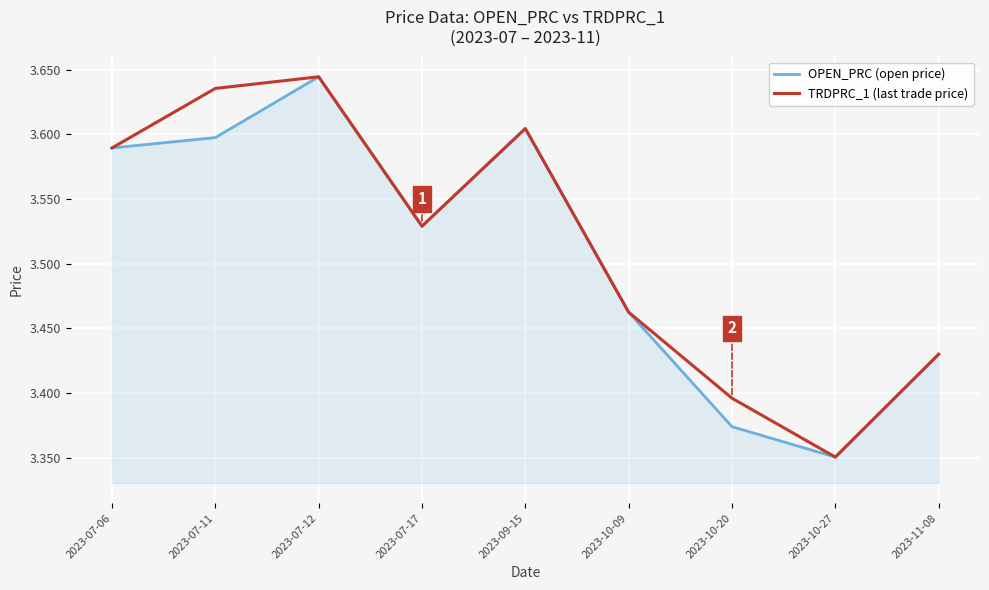

At which category is the sum across all series the highest?

2023-07-12